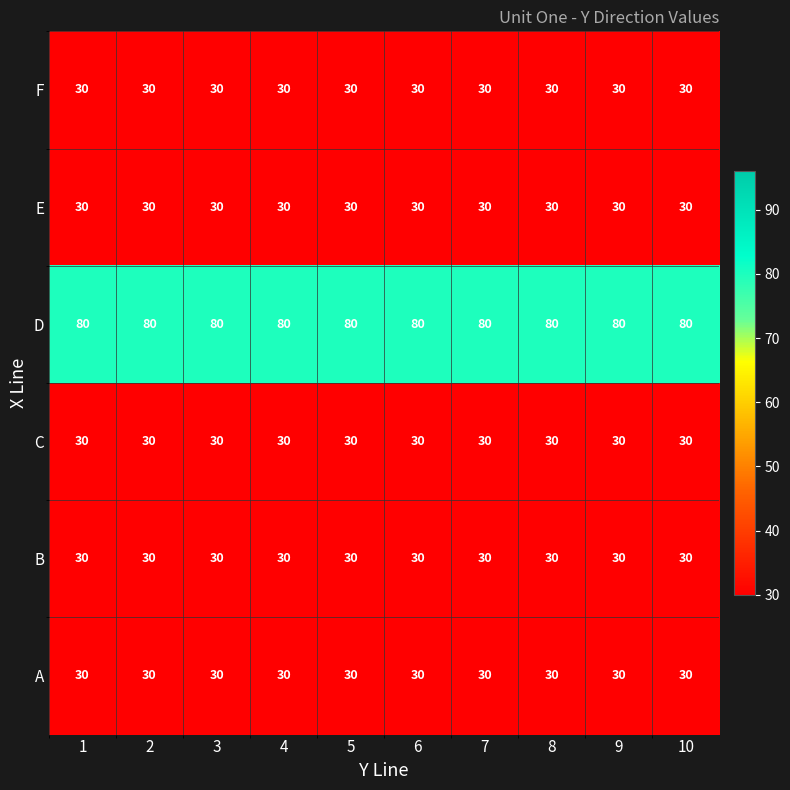

At how many categories does at least one series exceed 47?

10